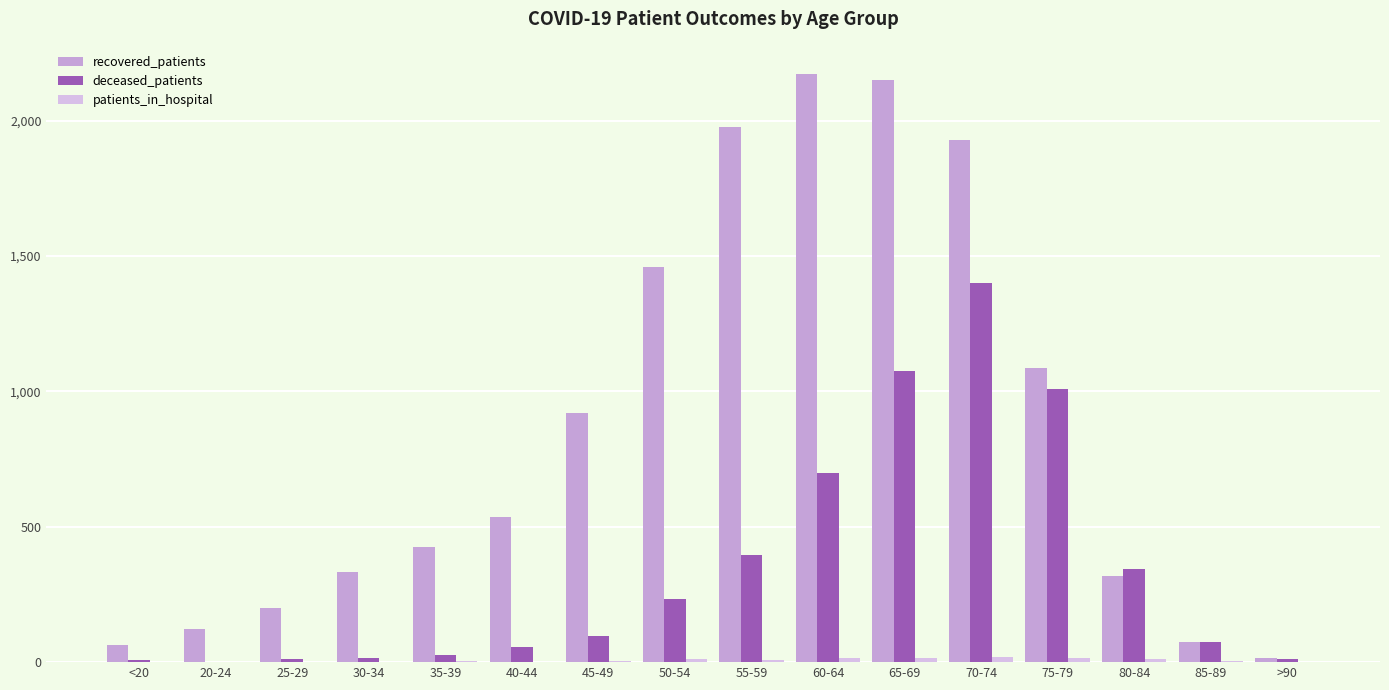

What is the difference between the patients_in_hospital values at 20-24 and 55-59?

7